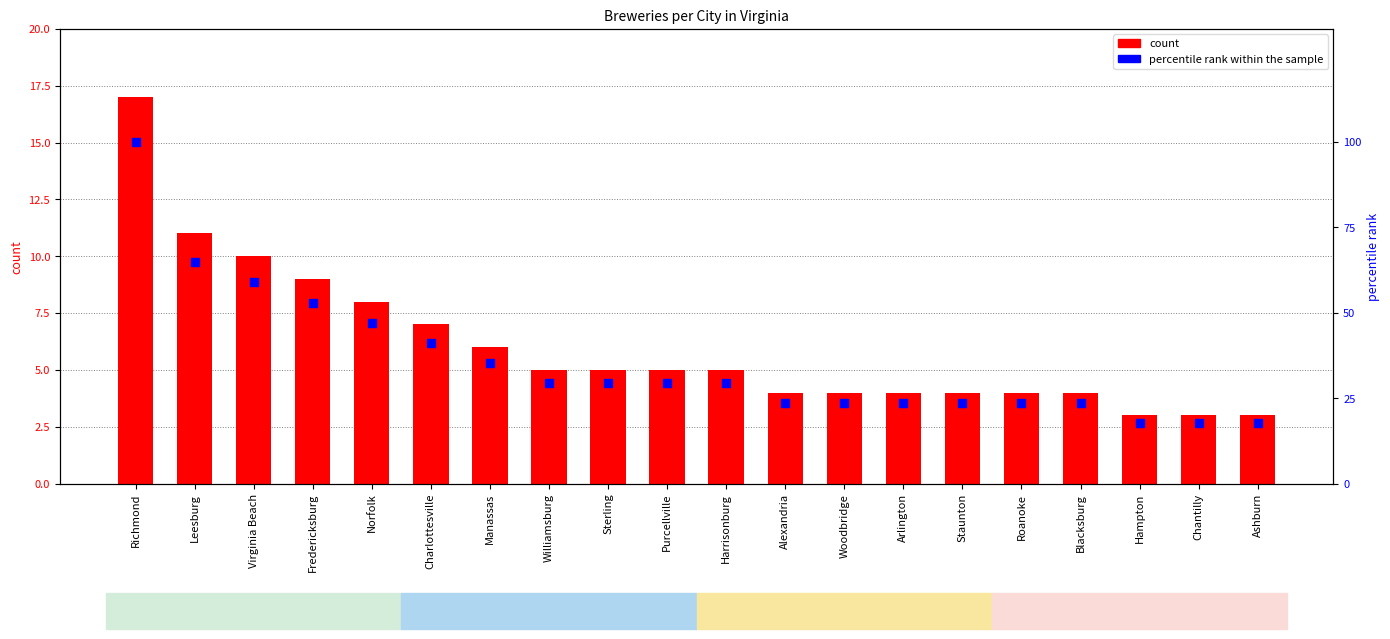

Which series has the widest spread of Y values?

percentile rank within the sample